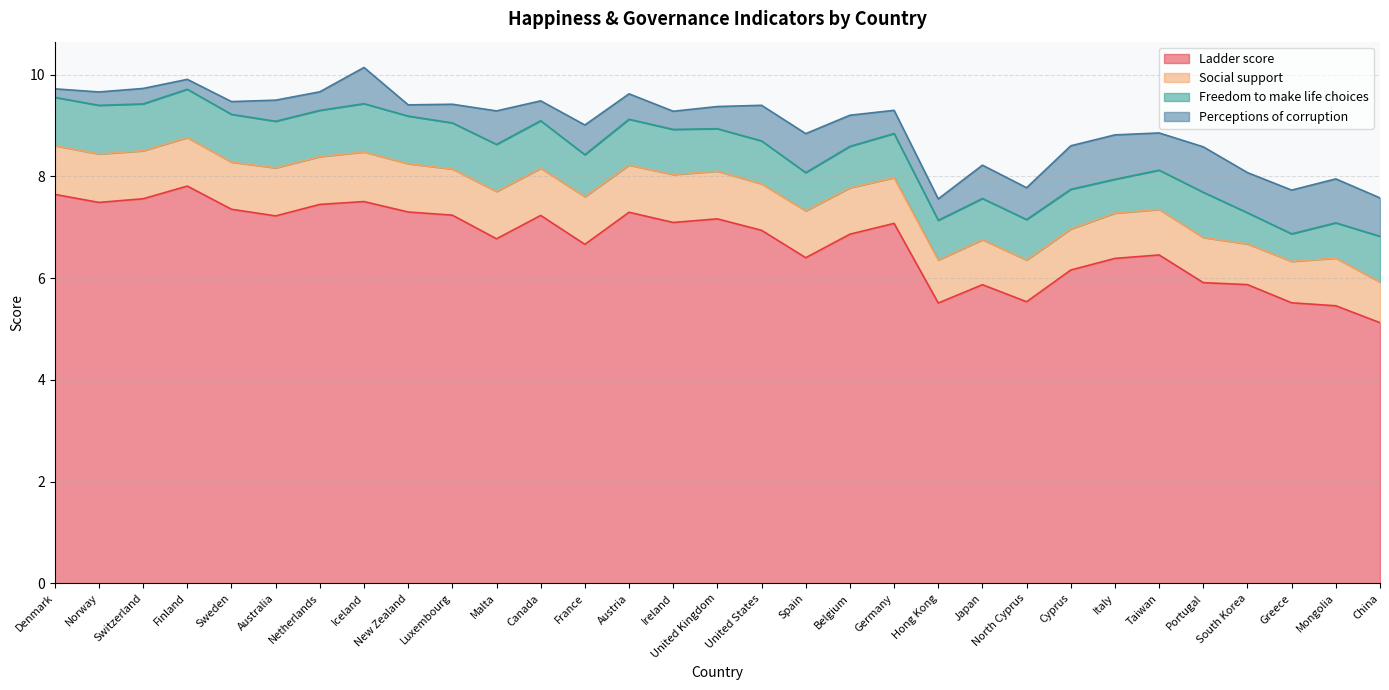

What is the label of the 19th point from the left?

Belgium